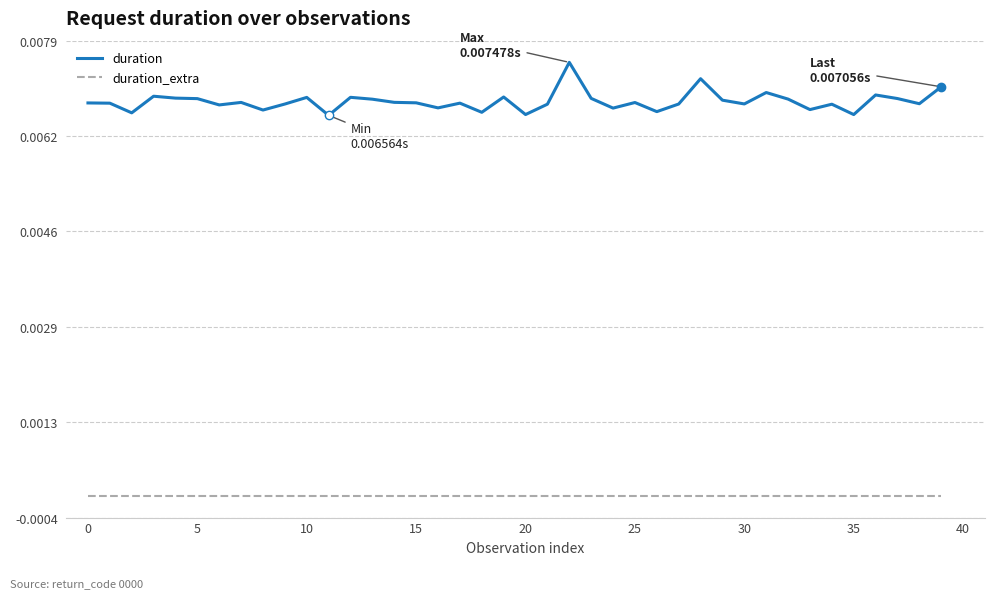

Which series has the largest range (max minus min)?

duration